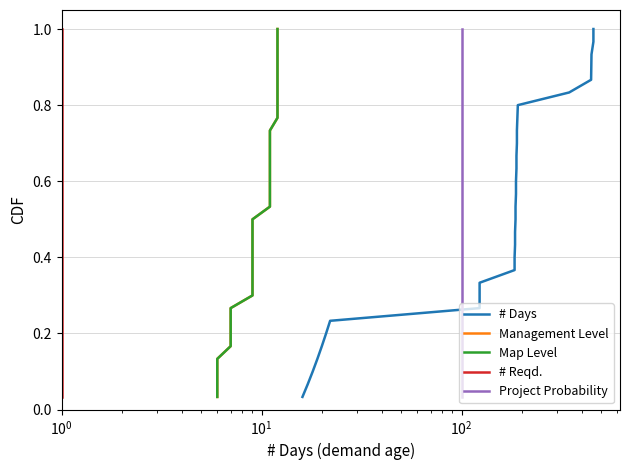

True or false: # Reqd. and Map Level cross at least once.

False